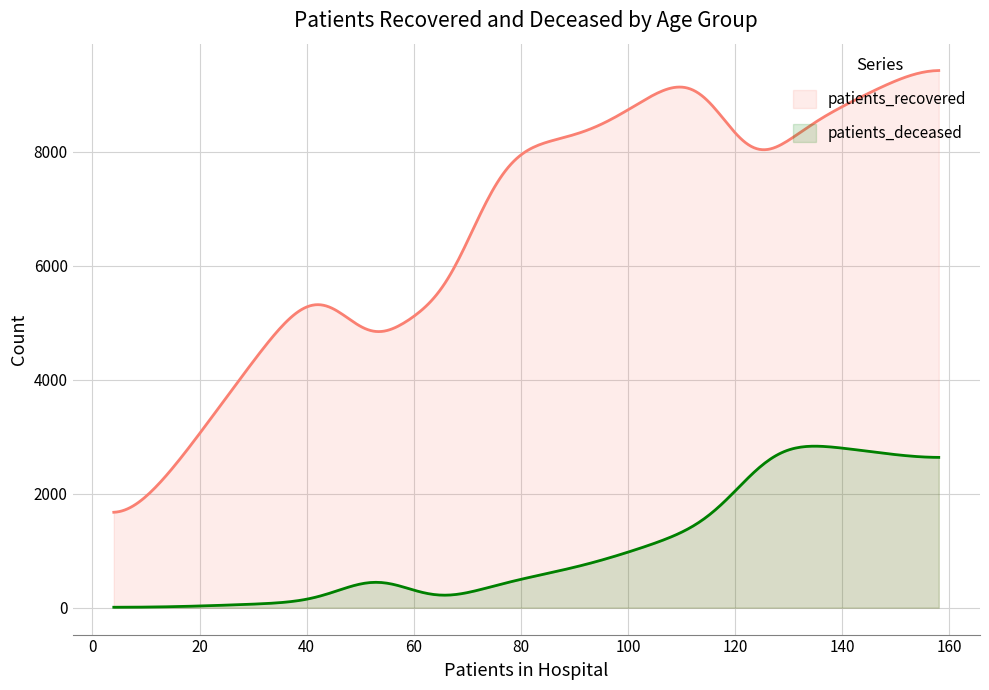

True or false: patients_recovered and patients_deceased cross at least once.

False